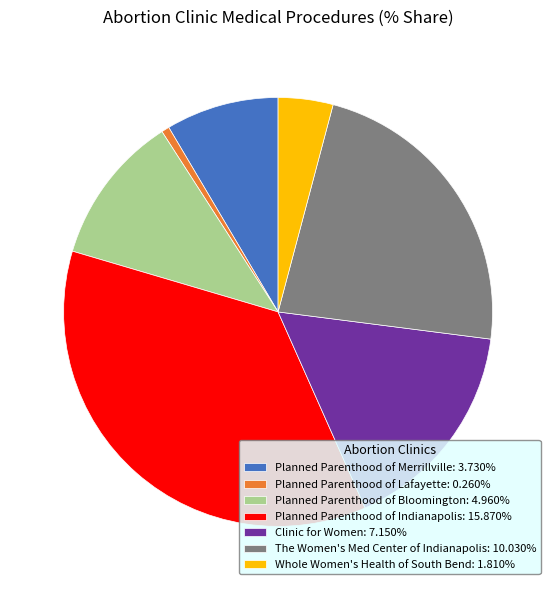

Combined, do Planned Parenthood of Indianapolis: 15.870% and The Women's Med Center of Indianapolis: 10.030% account for over 50%?

Yes